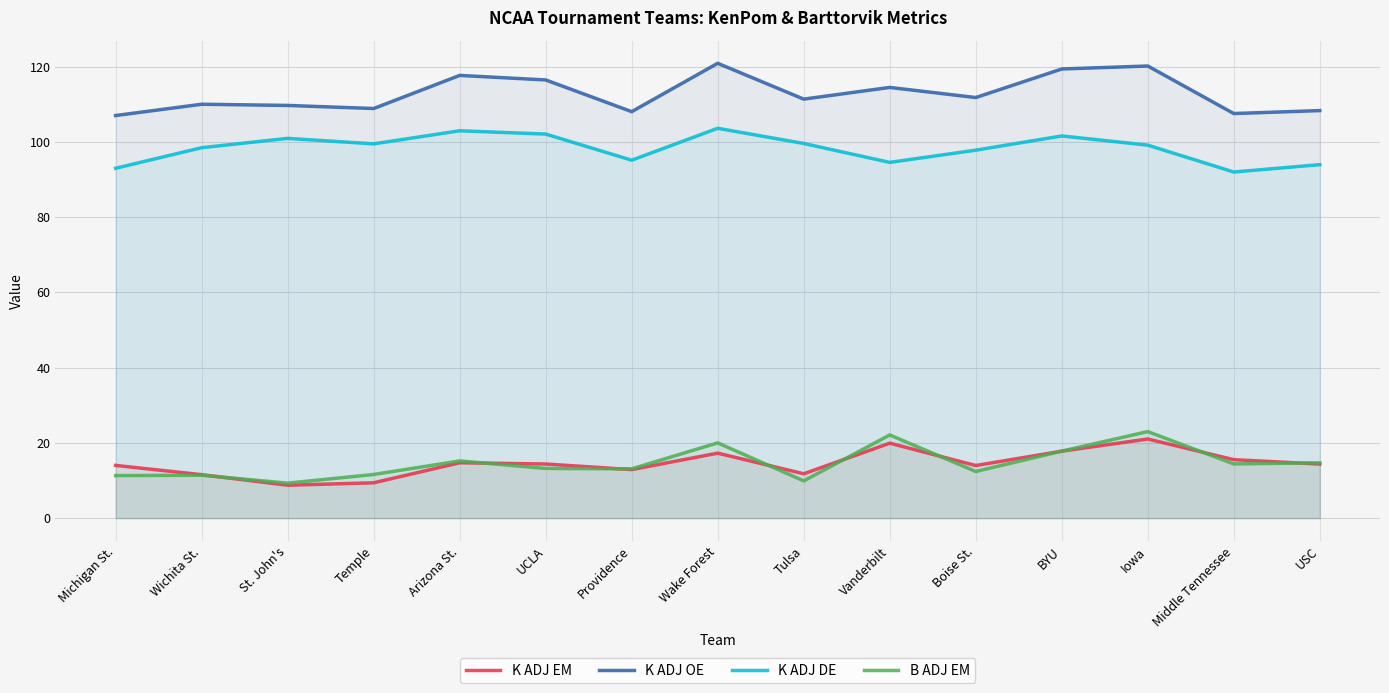

The value of K ADJ OE at Iowa is 120.2. True or false?

True